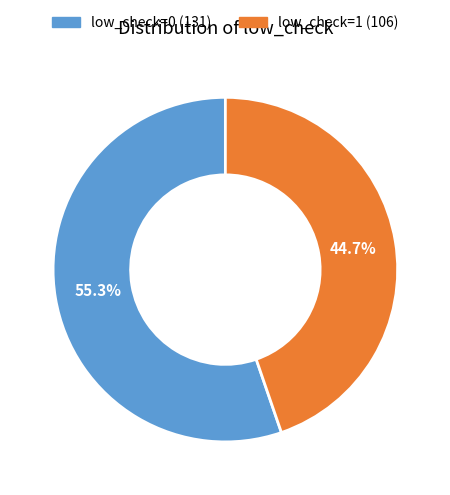

What percentage is the low_check=0 slice, to the nearest percent?

55%